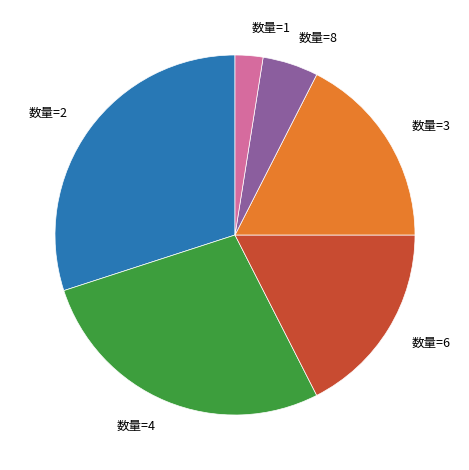

True or false: 数量=6 accounts for 11% of the total.

False